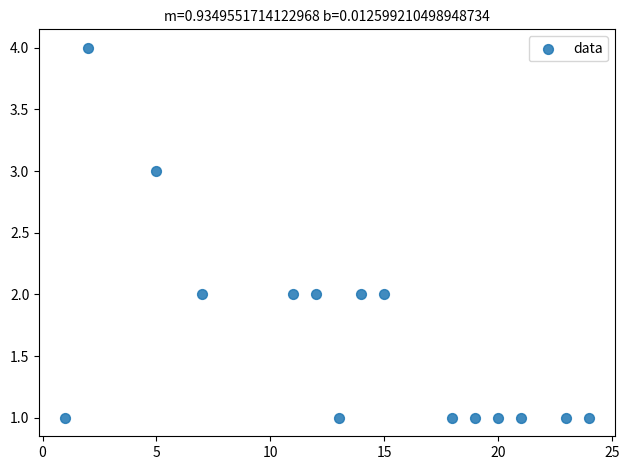

What is the range of X values (max minus min)?

23